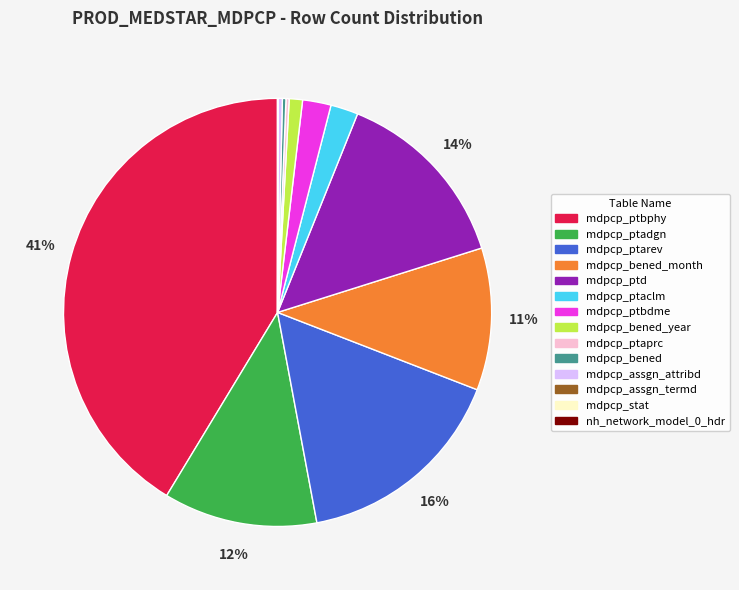

Is there a majority slice in this chart?

No